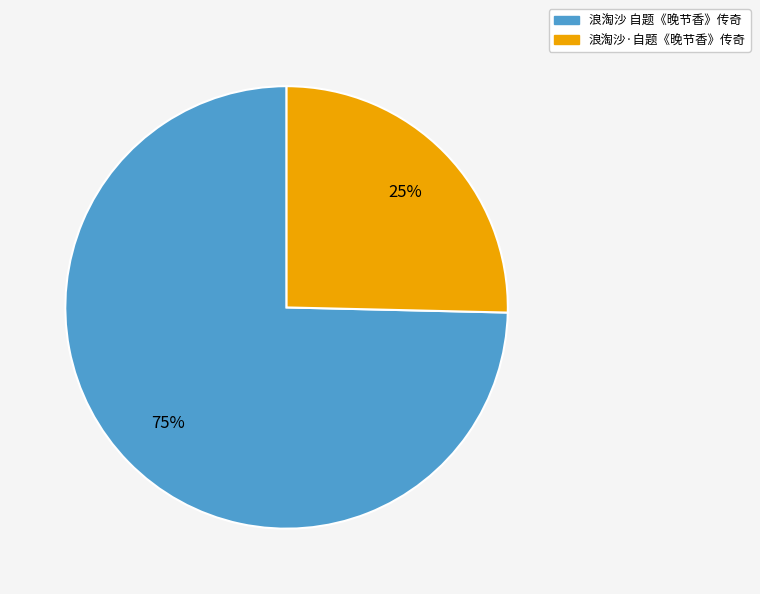

Which has a higher value, 浪淘沙 自题《晚节香》传奇 or 浪淘沙·自题《晚节香》传奇?

浪淘沙 自题《晚节香》传奇